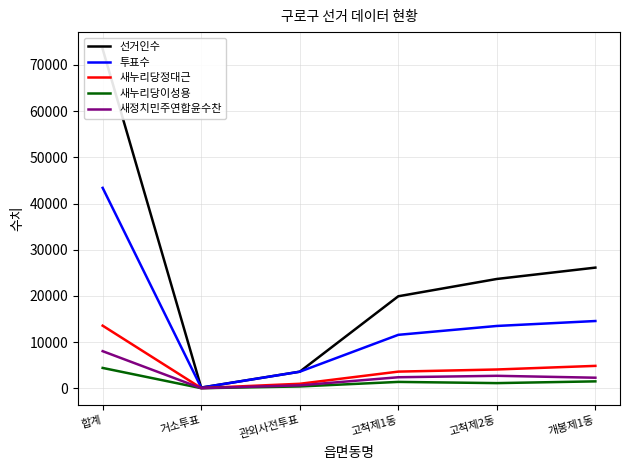

The value of 새누리당정대근 at 합계 is 13553. True or false?

True